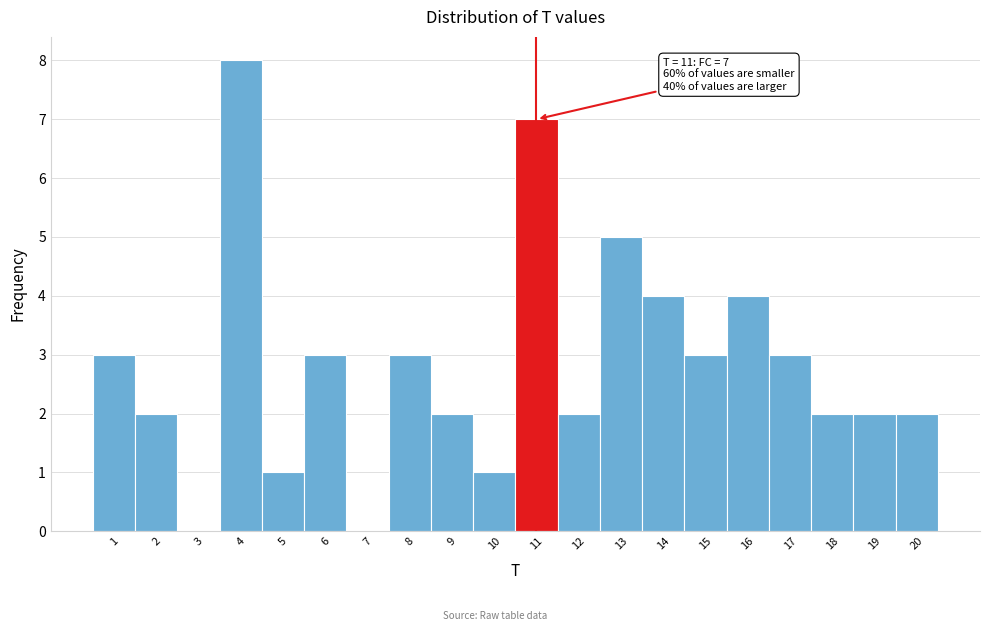

Which range on the x-axis has the tallest bar?

3.5 to 4.5